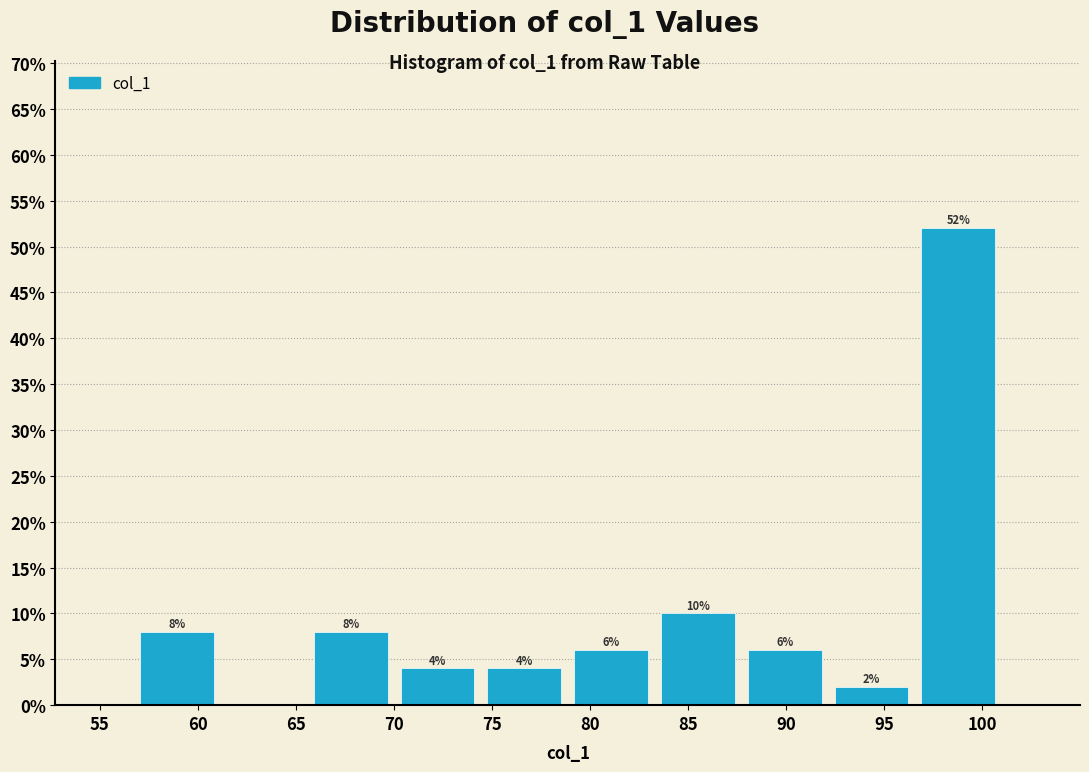

Over which range of the x-axis is the bar tallest?

96.5 to 101.0